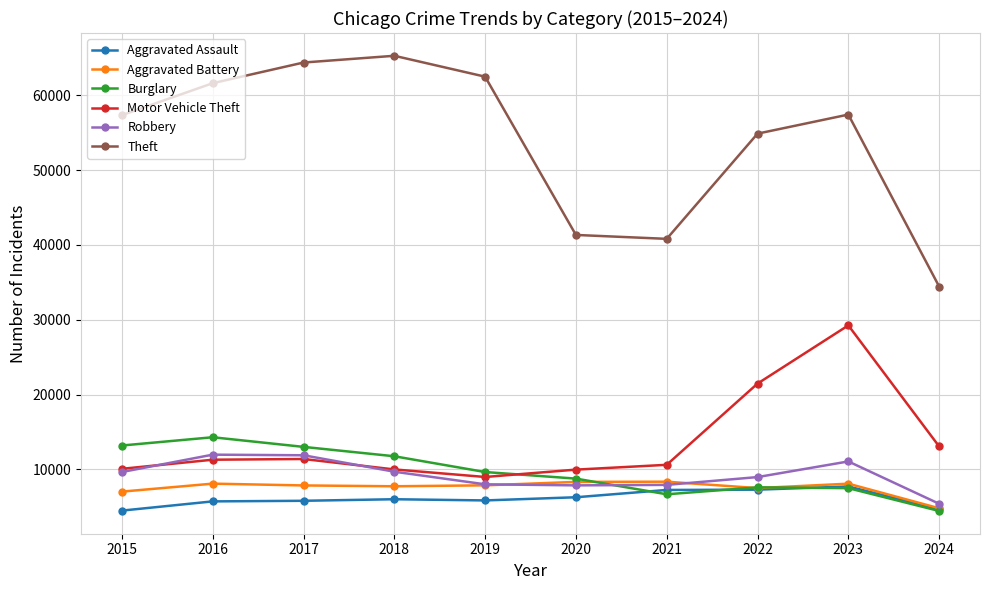

The value of Aggravated Battery at 2020 is 8320. True or false?

True